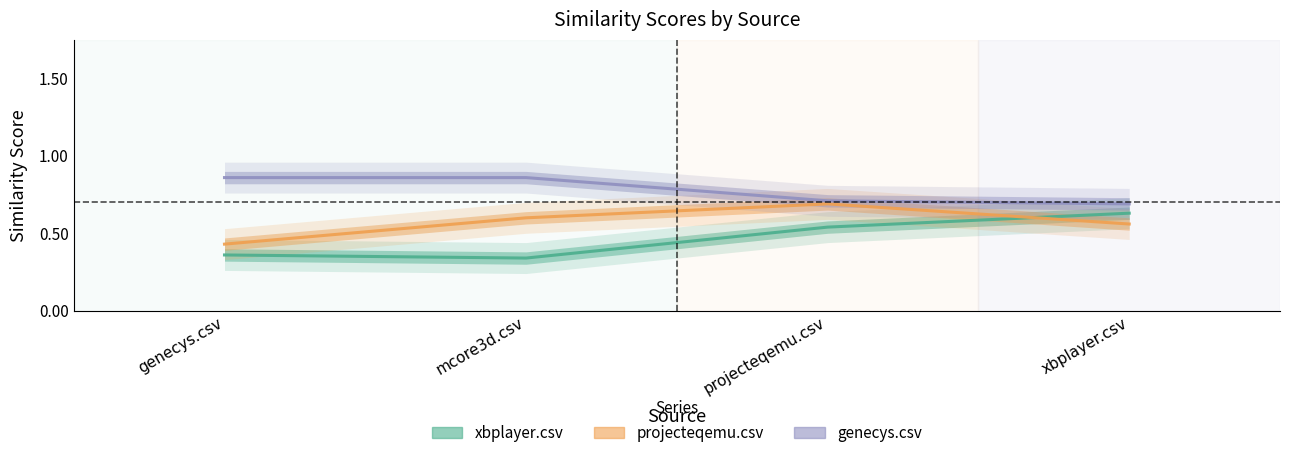

What position from the right is mcore3d.csv?

3